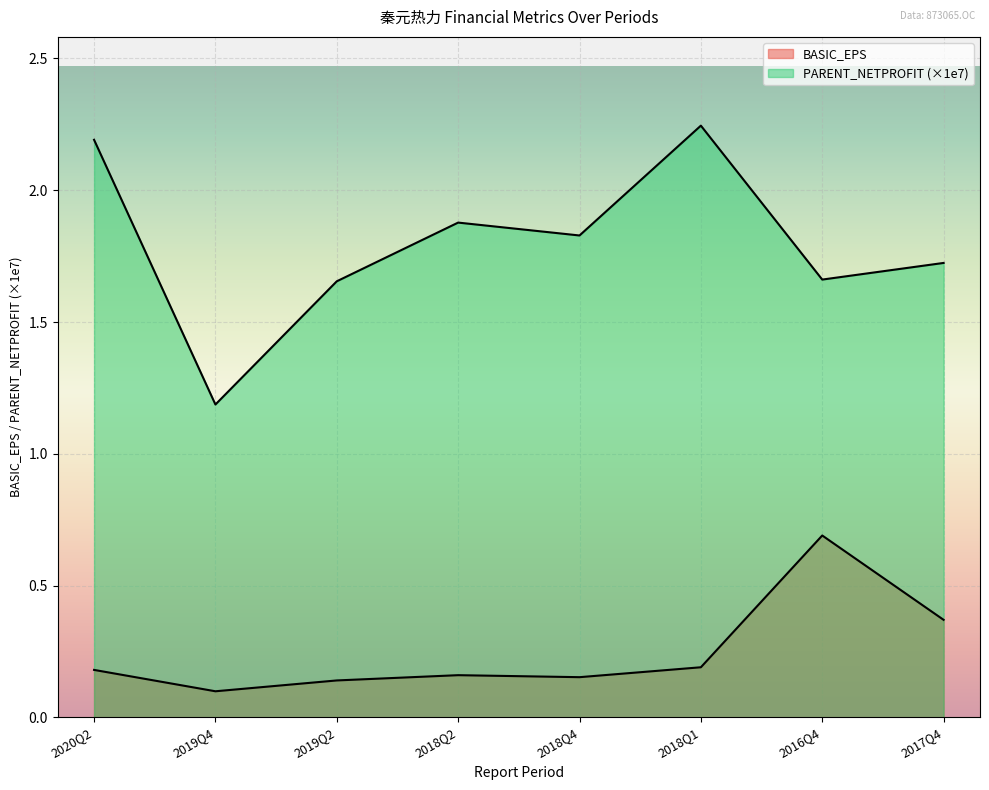

Which series changed the most between 2020Q2 and 2019Q4?

PARENT_NETPROFIT